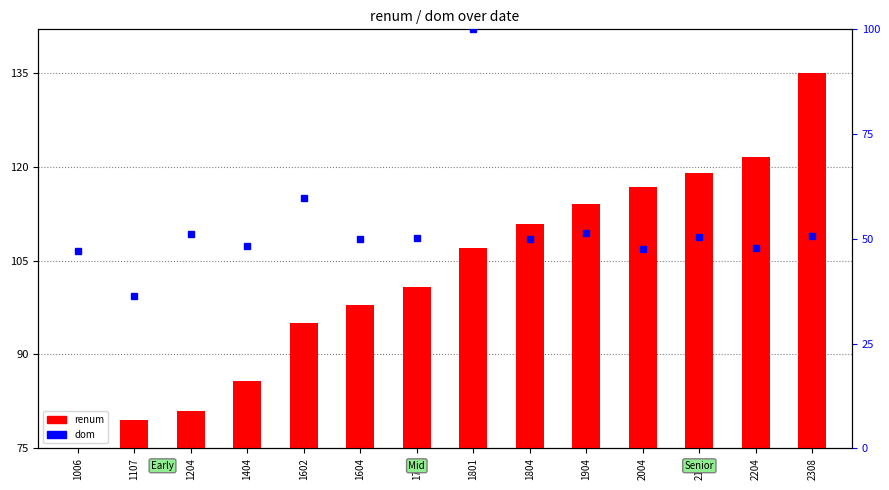

True or false: the data shows 46.0 at 2204.

False